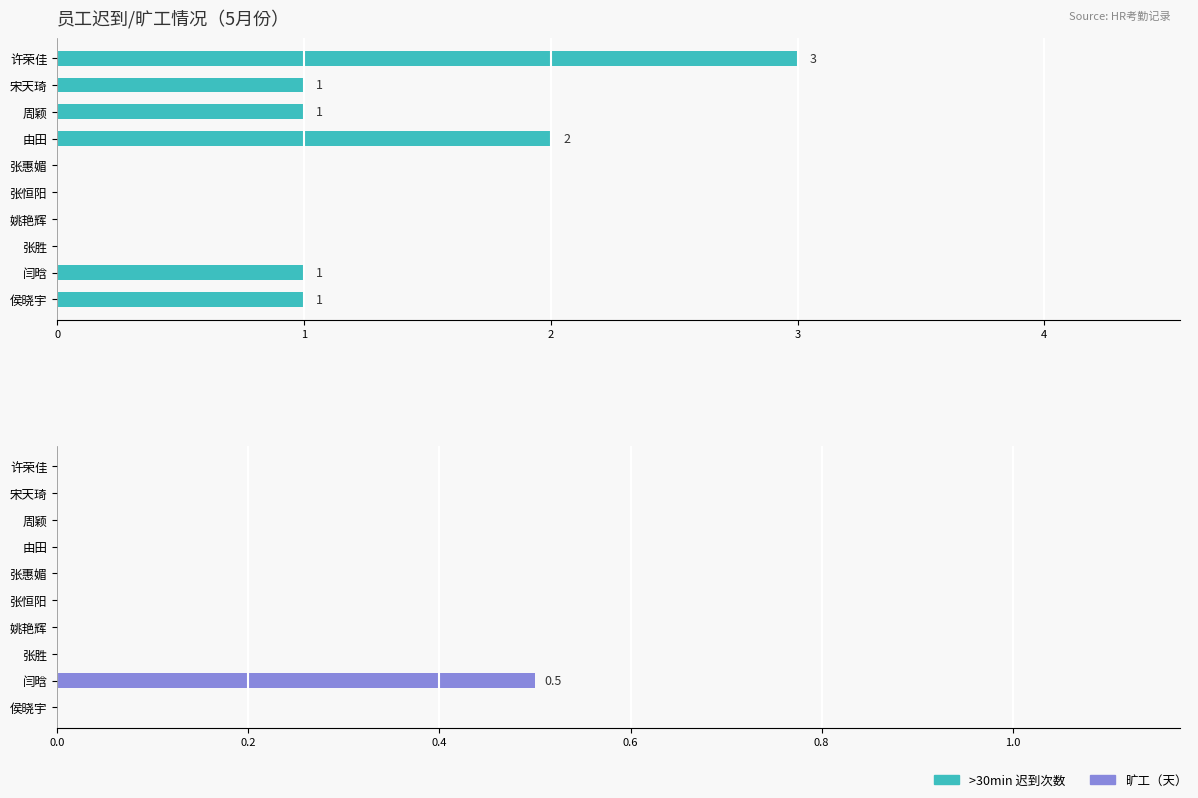

What is the value of the 旷工 bar at the 9th from the left?

0.5